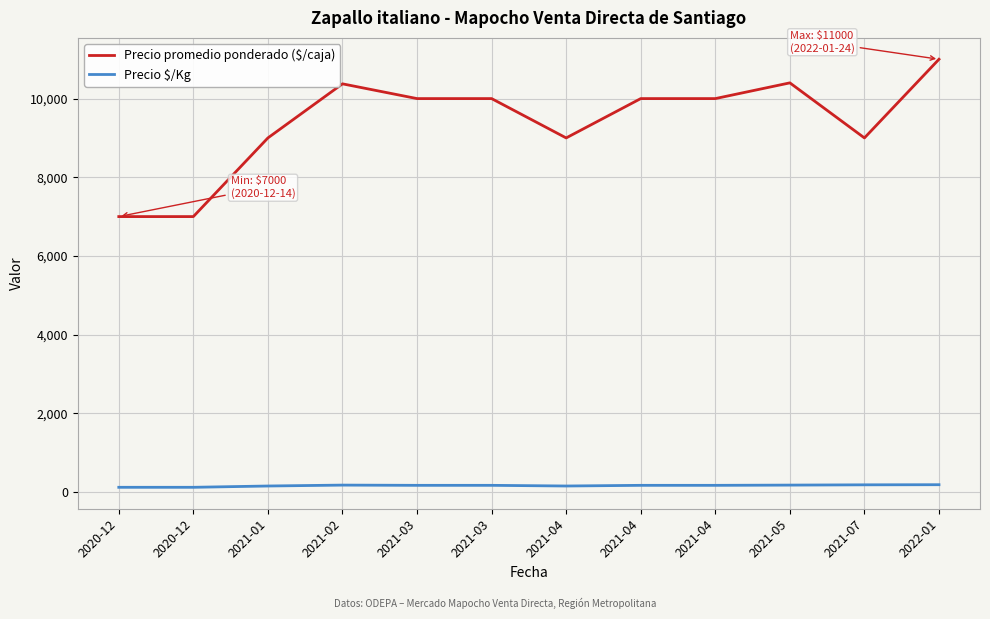

True or false: Precio $/Kg has more than 0 interior local peaks.

True